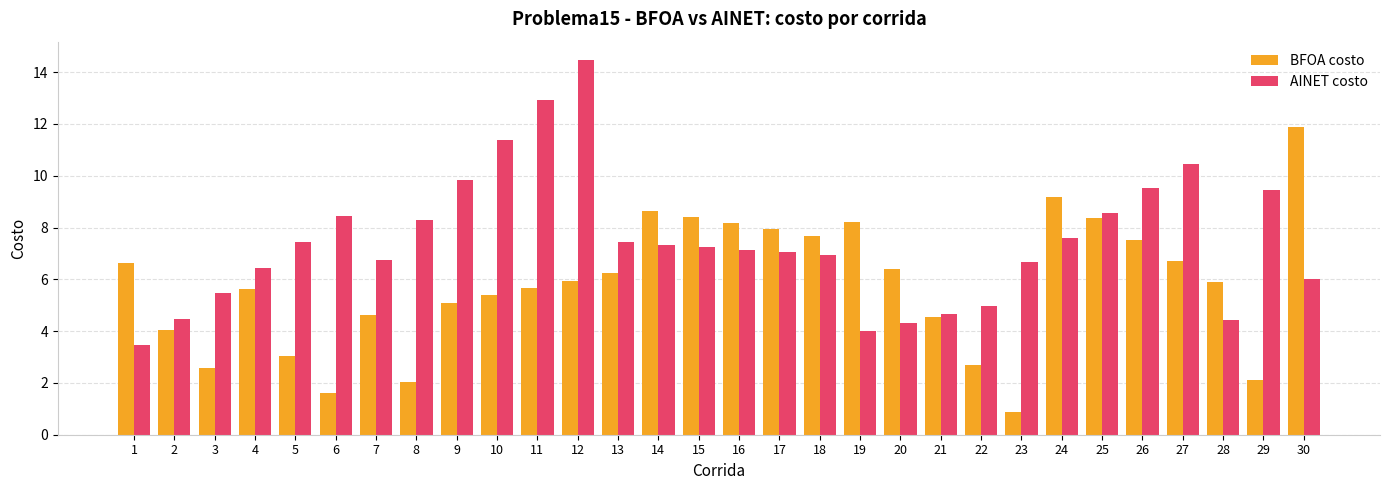

What is the value of the AINET costo bar at the 16th from the left?

7.1